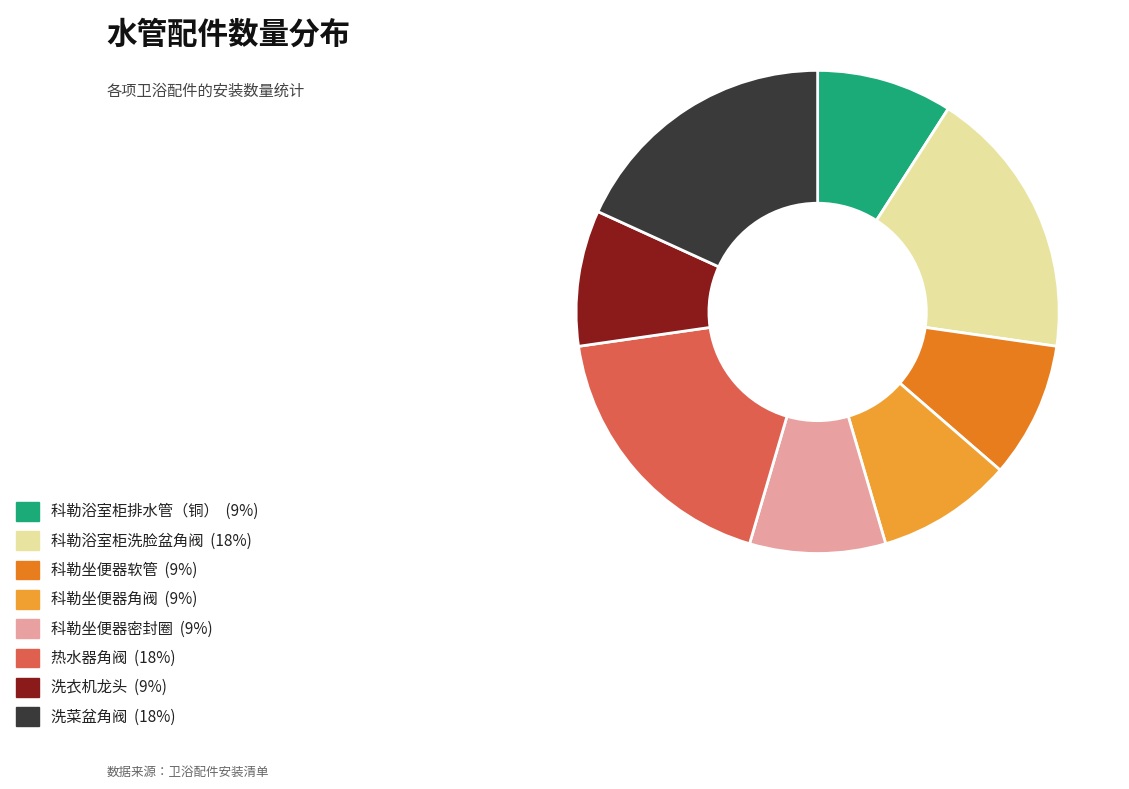

How many slices are in this pie chart?

8